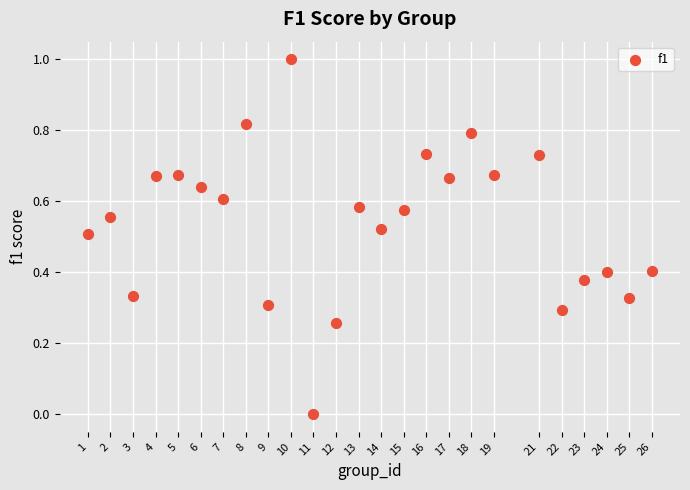

What is the range of Y values (max minus min)?

1.0